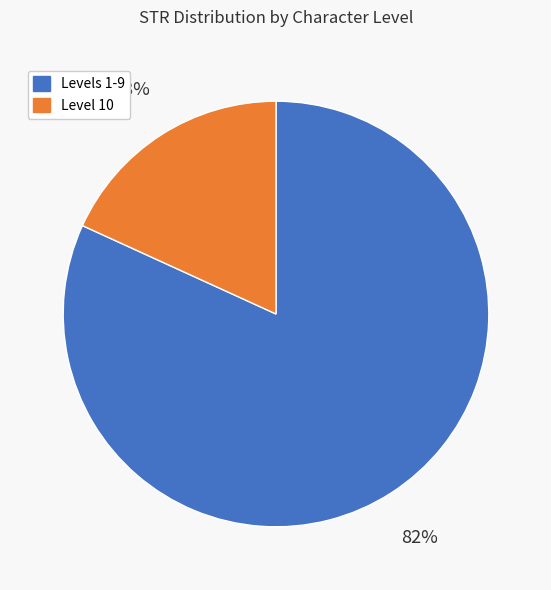

Is there any slice that represents more than half of the pie?

Yes